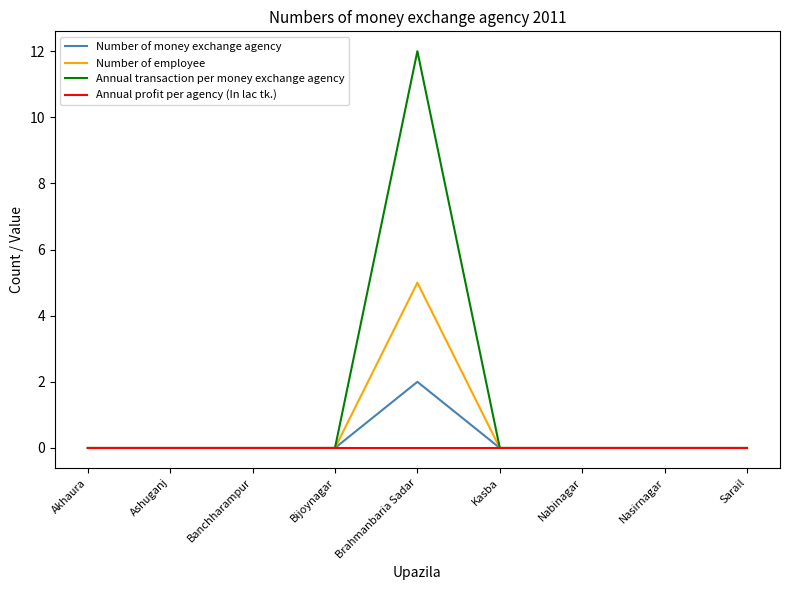

Reading right to left, transcribe all the data shown in this chart.

Number of money exchange agency: 0	0	0	0	2	0	0	0	0
Number of employee: 0	0	0	0	5	0	0	0	0
Annual transaction per money exchange agency: 0	0	0	0	12	0	0	0	0
Annual profit per agency (In lac tk.): 0	0	0	0	0	0	0	0	0